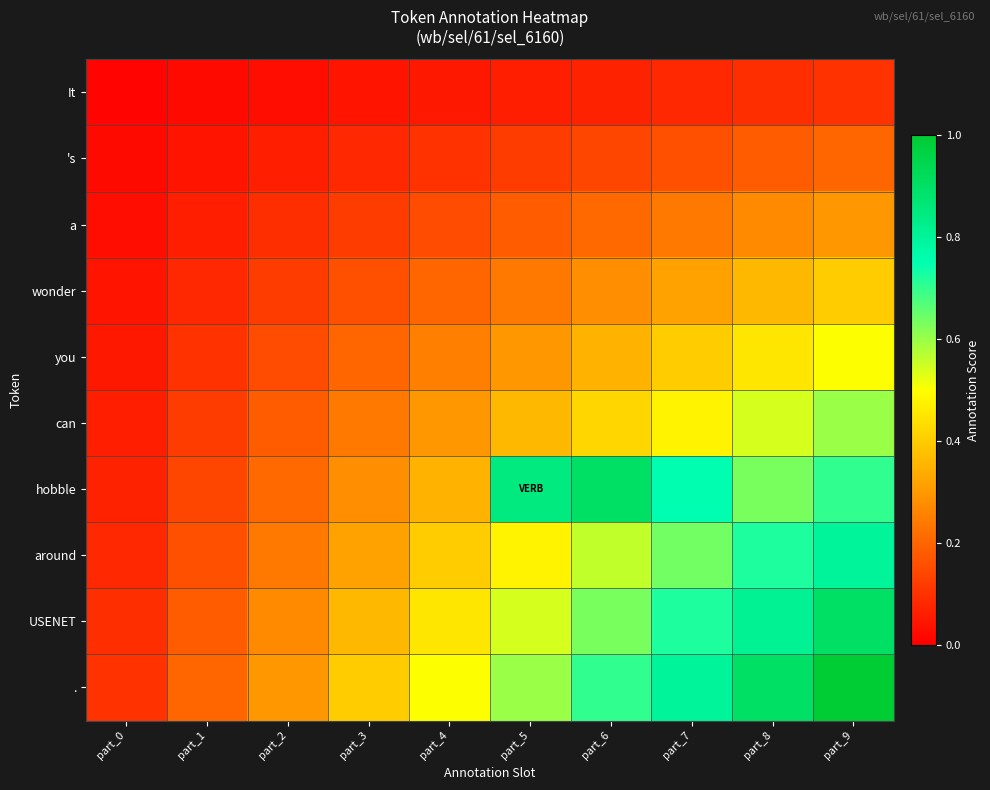

Reading right to left, transcribe all the data shown in this chart.

It: part_9=0.1	part_8=0.1	part_7=0.1	part_6=0.1	part_5=0.1	part_4=0.1	part_3=0.0	part_2=0.0	part_1=0.0	part_0=0.0
's: part_9=0.2	part_8=0.2	part_7=0.2	part_6=0.1	part_5=0.1	part_4=0.1	part_3=0.1	part_2=0.1	part_1=0.0	part_0=0.0
a: part_9=0.3	part_8=0.3	part_7=0.2	part_6=0.2	part_5=0.2	part_4=0.1	part_3=0.1	part_2=0.1	part_1=0.1	part_0=0.0
wonder: part_9=0.4	part_8=0.4	part_7=0.3	part_6=0.3	part_5=0.2	part_4=0.2	part_3=0.2	part_2=0.1	part_1=0.1	part_0=0.0
you: part_9=0.5	part_8=0.5	part_7=0.4	part_6=0.3	part_5=0.3	part_4=0.2	part_3=0.2	part_2=0.1	part_1=0.1	part_0=0.1
can: part_9=0.6	part_8=0.5	part_7=0.5	part_6=0.4	part_5=0.4	part_4=0.3	part_3=0.2	part_2=0.2	part_1=0.1	part_0=0.1
hobble: part_9=0.7	part_8=0.6	part_7=0.8	part_6=0.9	part_5=0.8	part_4=0.3	part_3=0.3	part_2=0.2	part_1=0.1	part_0=0.1
around: part_9=0.8	part_8=0.7	part_7=0.6	part_6=0.6	part_5=0.5	part_4=0.4	part_3=0.3	part_2=0.2	part_1=0.2	part_0=0.1
USENET: part_9=0.9	part_8=0.8	part_7=0.7	part_6=0.6	part_5=0.5	part_4=0.5	part_3=0.4	part_2=0.3	part_1=0.2	part_0=0.1
.: part_9=1.0	part_8=0.9	part_7=0.8	part_6=0.7	part_5=0.6	part_4=0.5	part_3=0.4	part_2=0.3	part_1=0.2	part_0=0.1